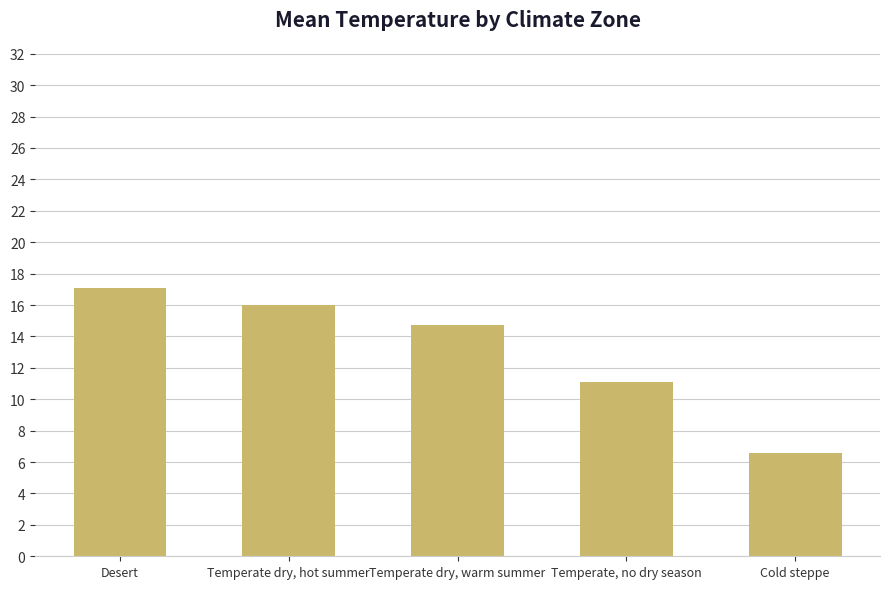

What is the ratio of the value at Temperate, no dry season to the value at Temperate dry, hot summer?

0.7